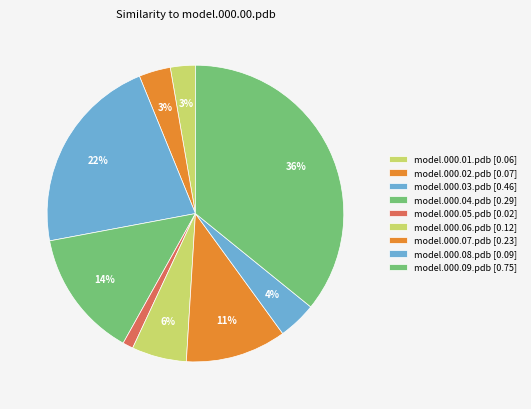

What is the smallest slice in the pie chart?

model.000.05.pdb